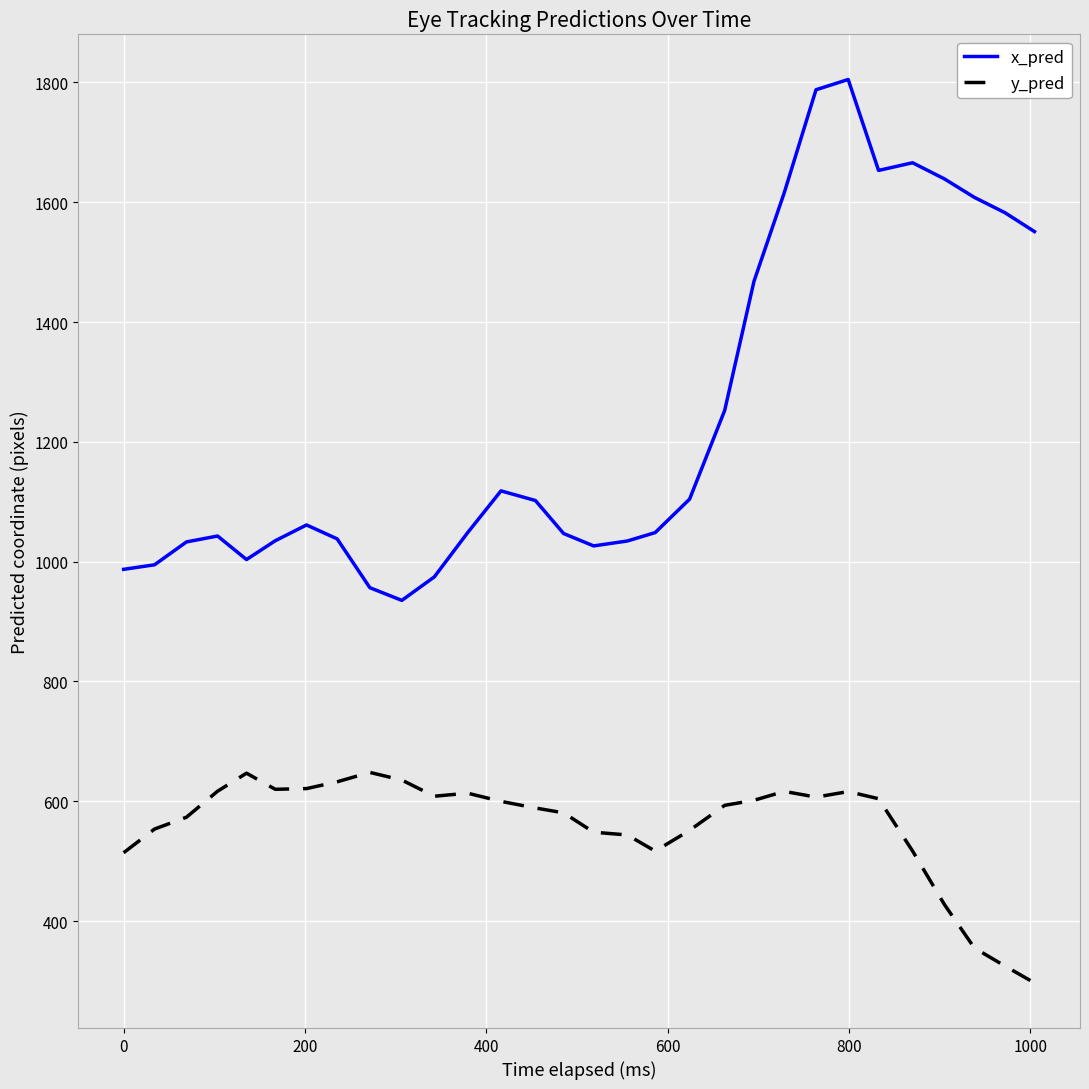

What is the smallest value displayed?

296.8